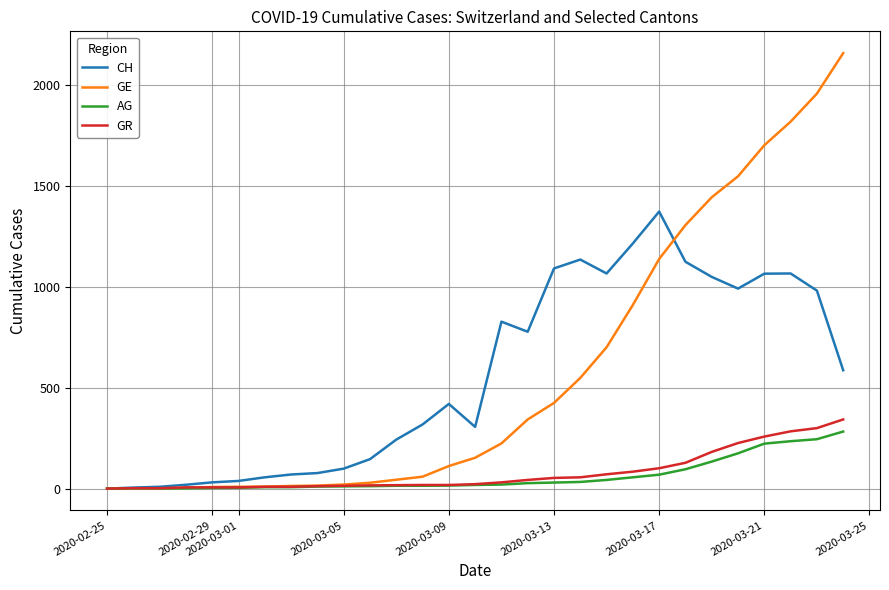

What is the greatest value displayed?

2160